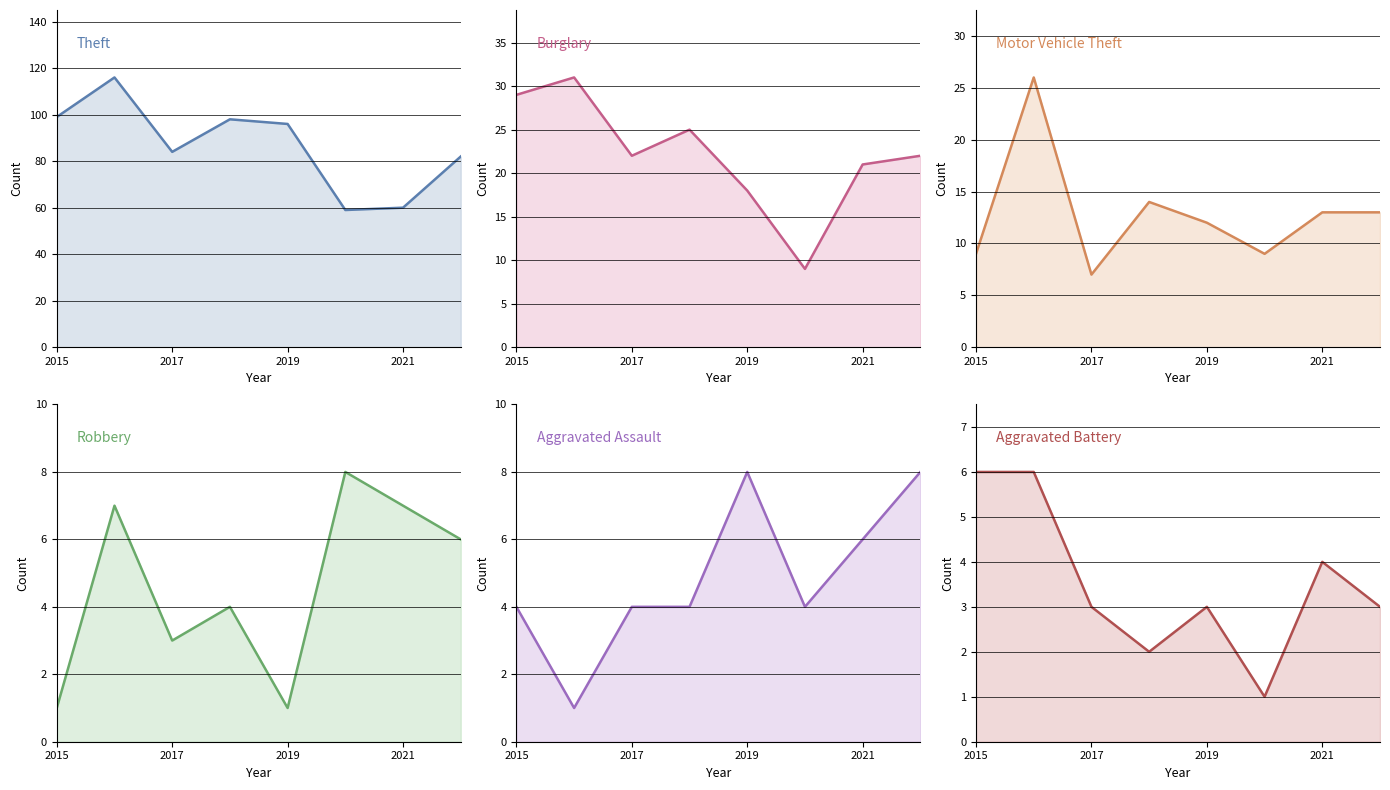

True or false: Motor Vehicle Theft (line) and Aggravated Battery (line) intersect in this chart.

False